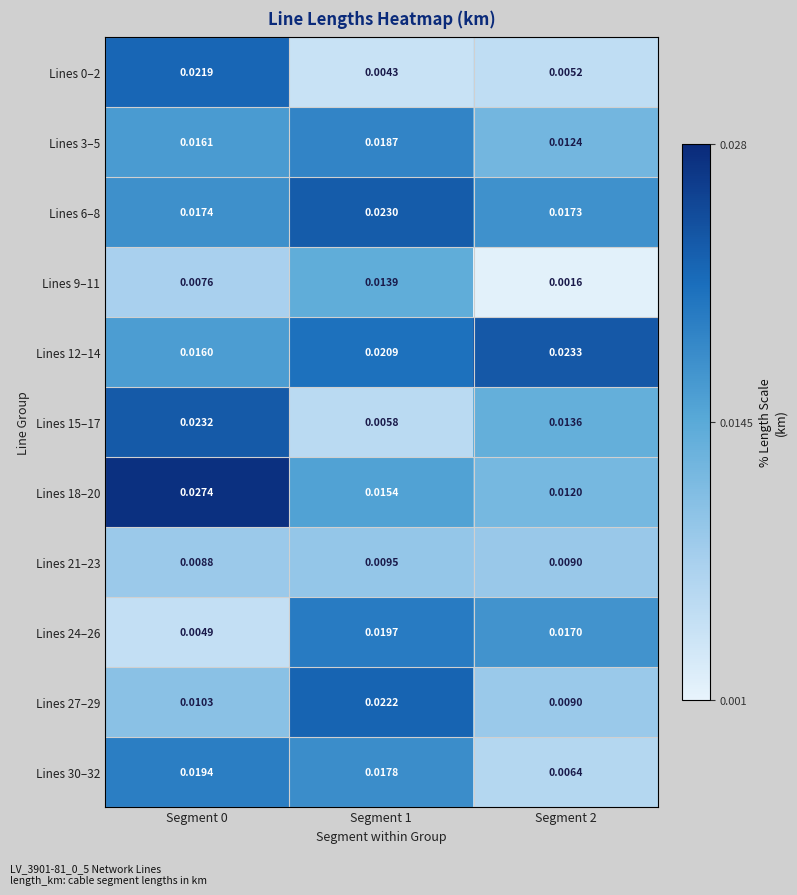

Is the value of Lines 6–8 at Segment 1 greater than the value of Lines 27–29 at Segment 2?

Yes